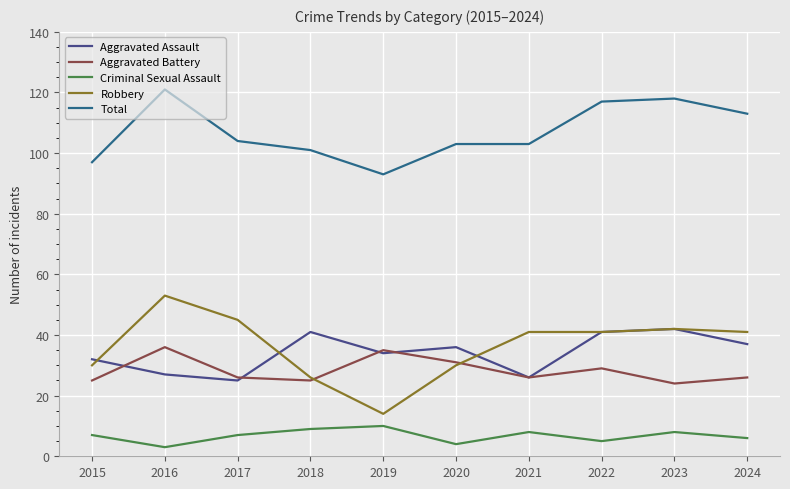

True or false: Aggravated Assault and Aggravated Battery cross at least once.

True